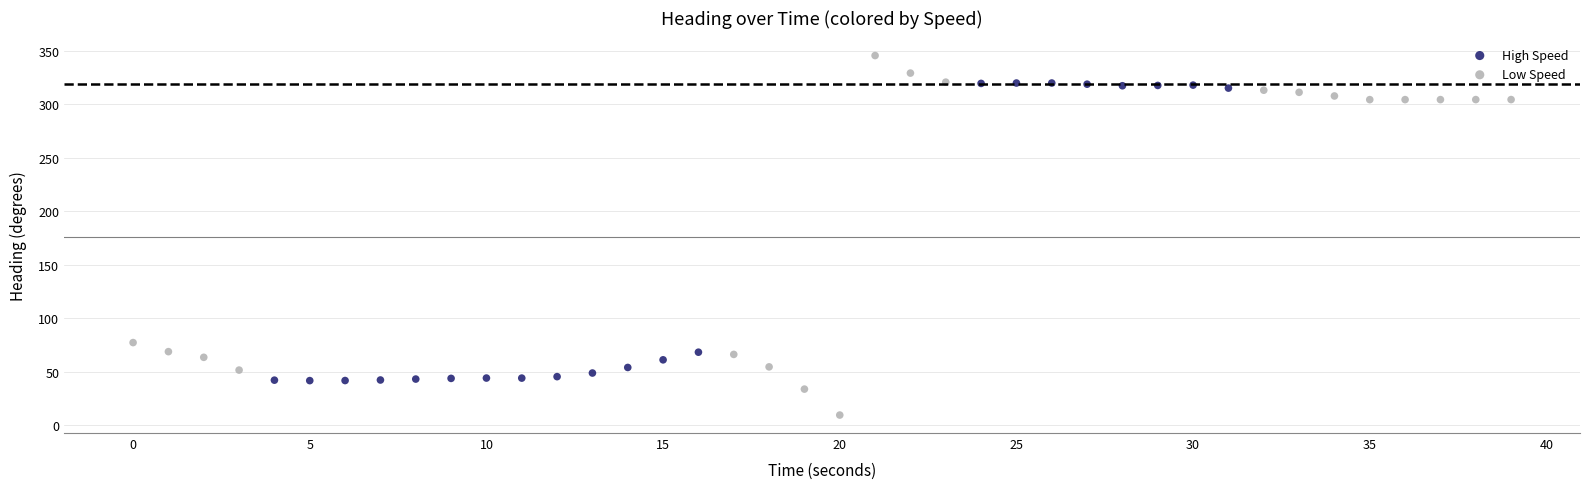

Which series contains the lowest Y value?

Low Speed